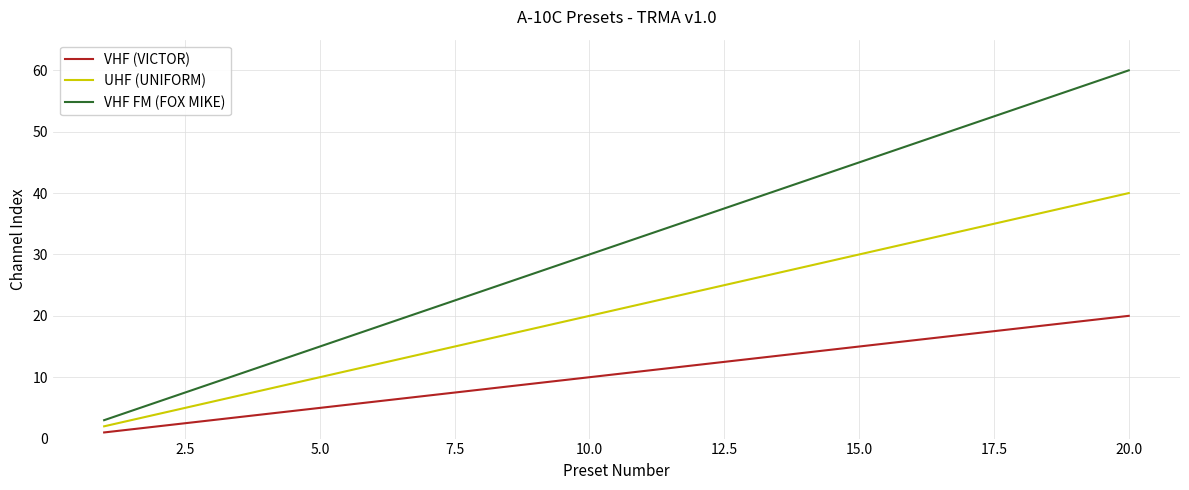

How many values in the UHF (UNIFORM) series are below 22?

10